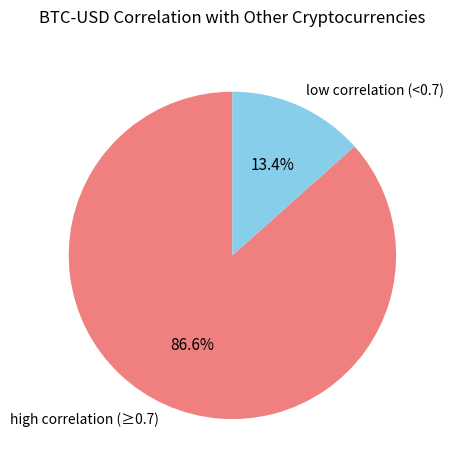

Rank the categories by value from lowest to highest.

low correlation (<0.7), high correlation (≥0.7)